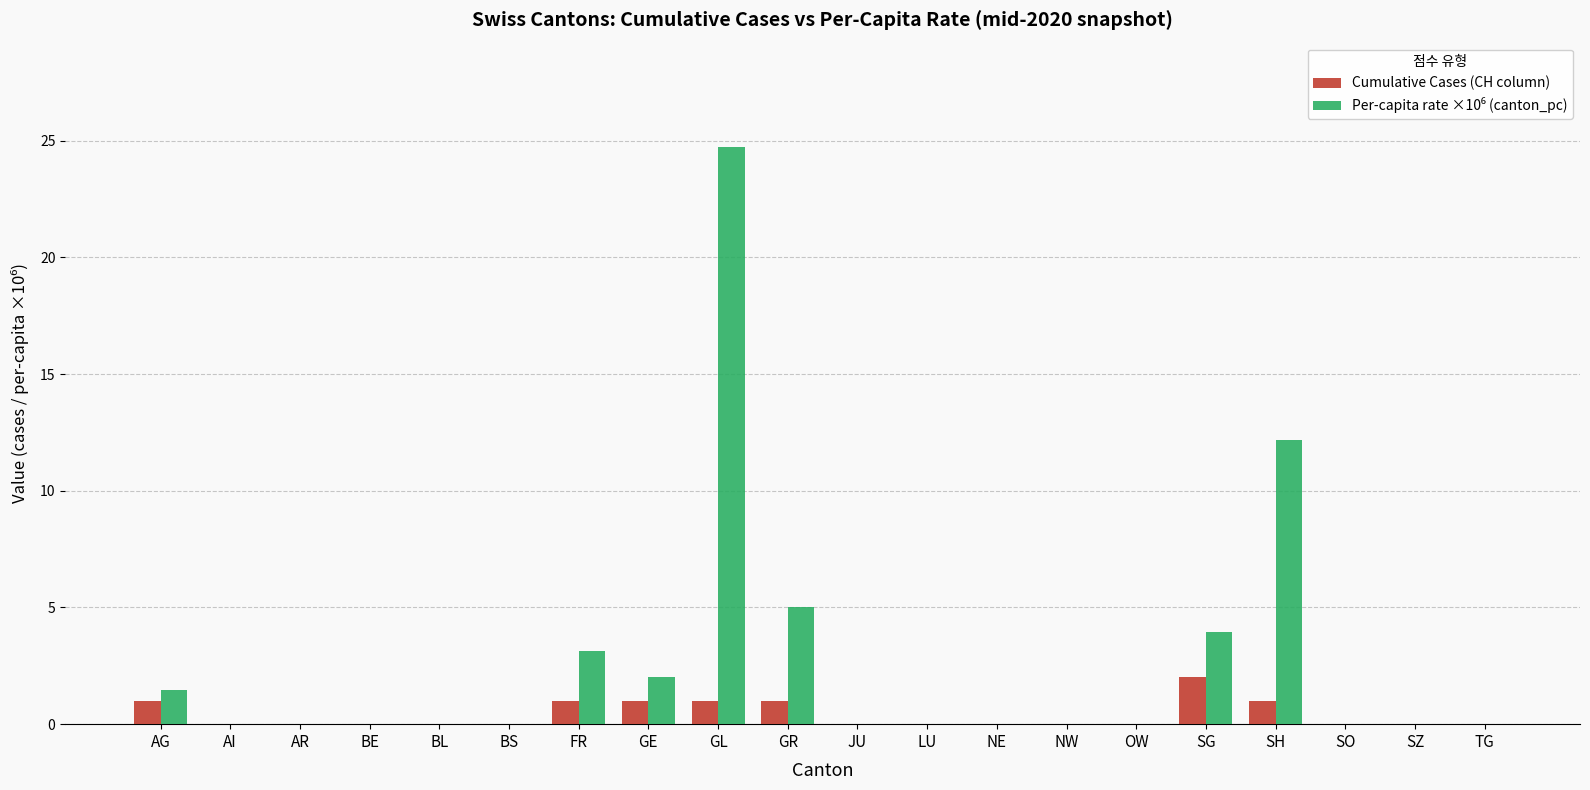

At which label does Cumulative Cases (CH column) reach its peak?

SG